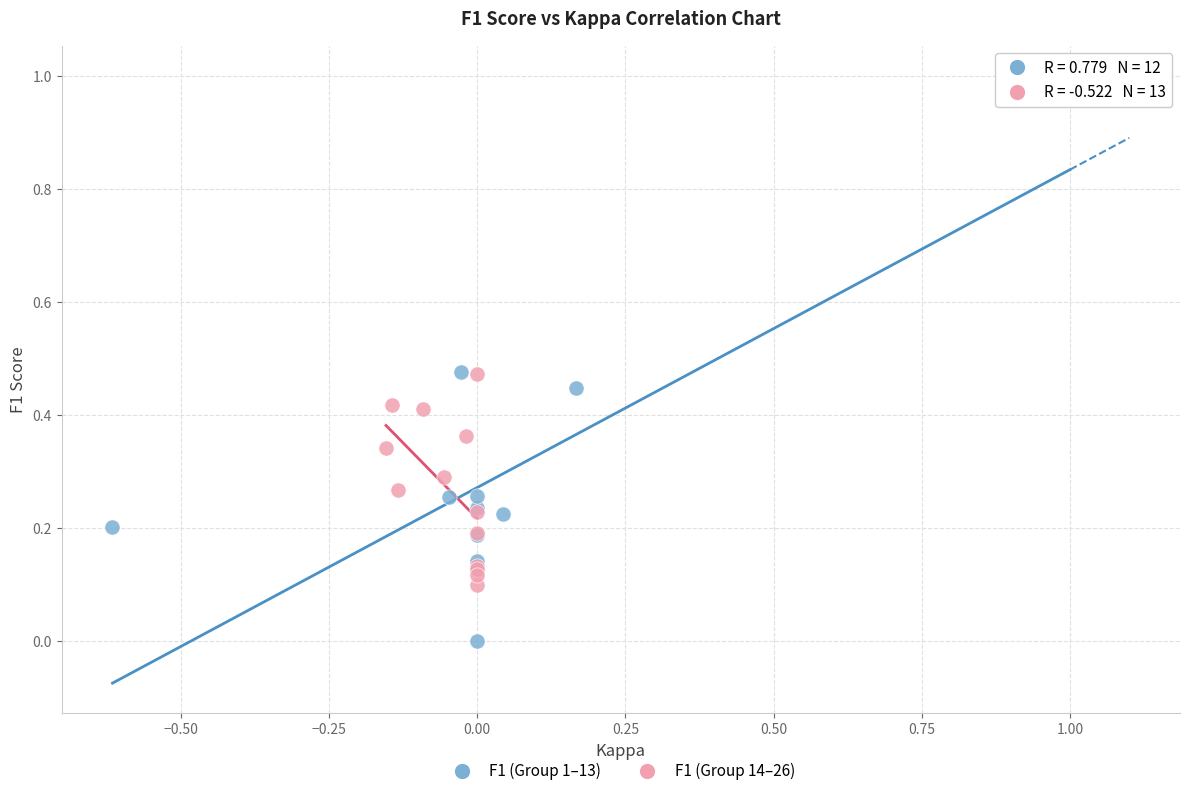

What are all the series names shown in the legend?

F1 (Group 1–13), F1 (Group 14–26)